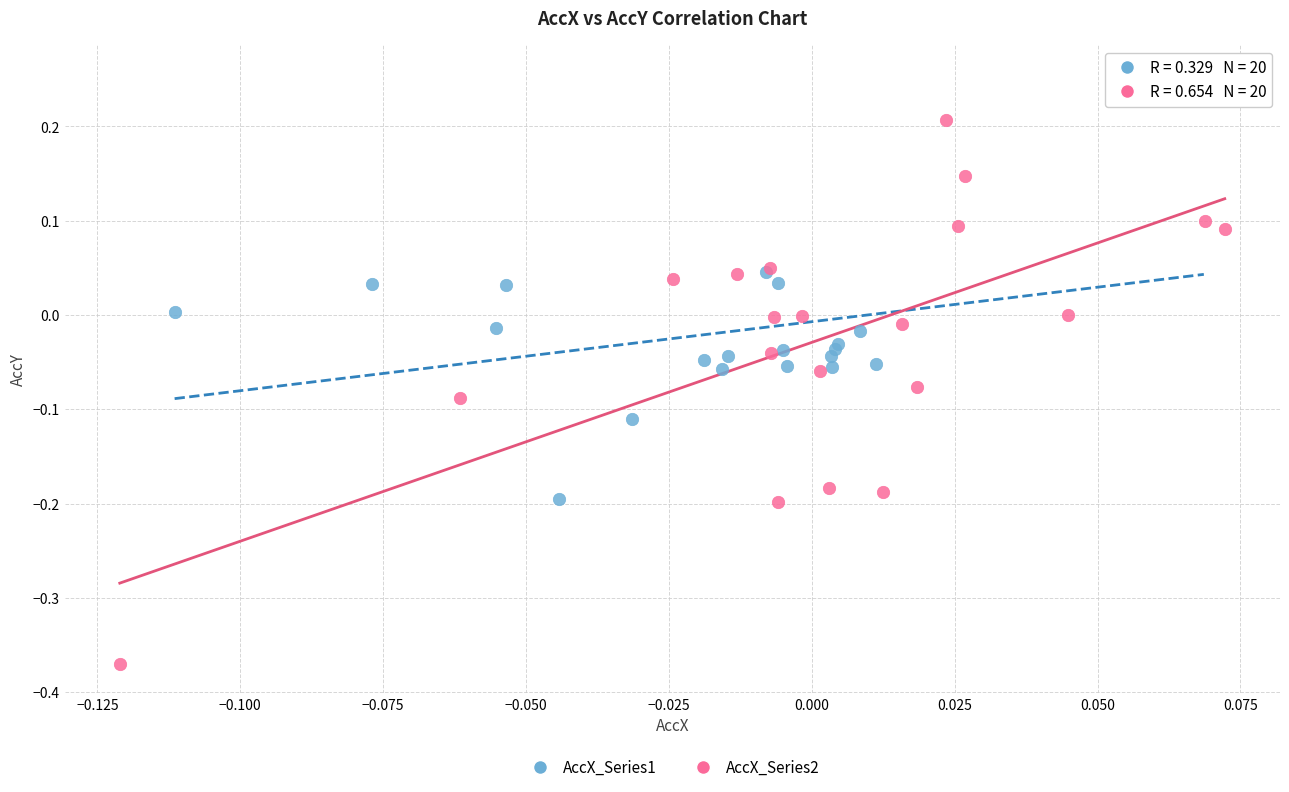

Which series contains the highest Y value?

AccX_Series1